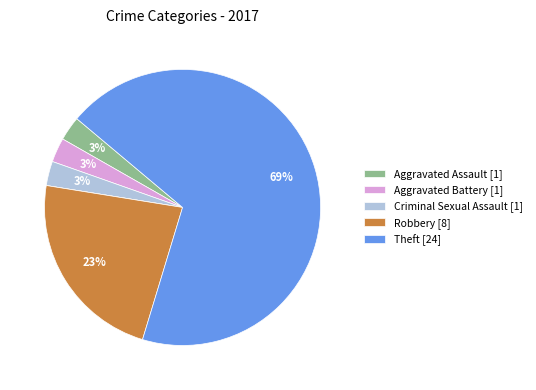

To the nearest percent, what is the average slice percentage?

17%